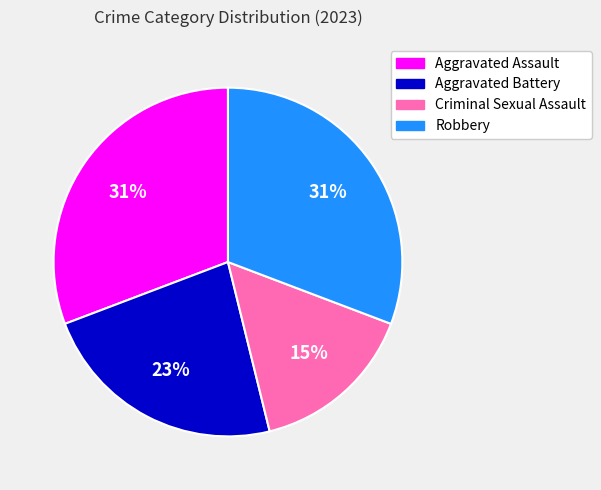

Which slice is the smallest?

Criminal Sexual Assault